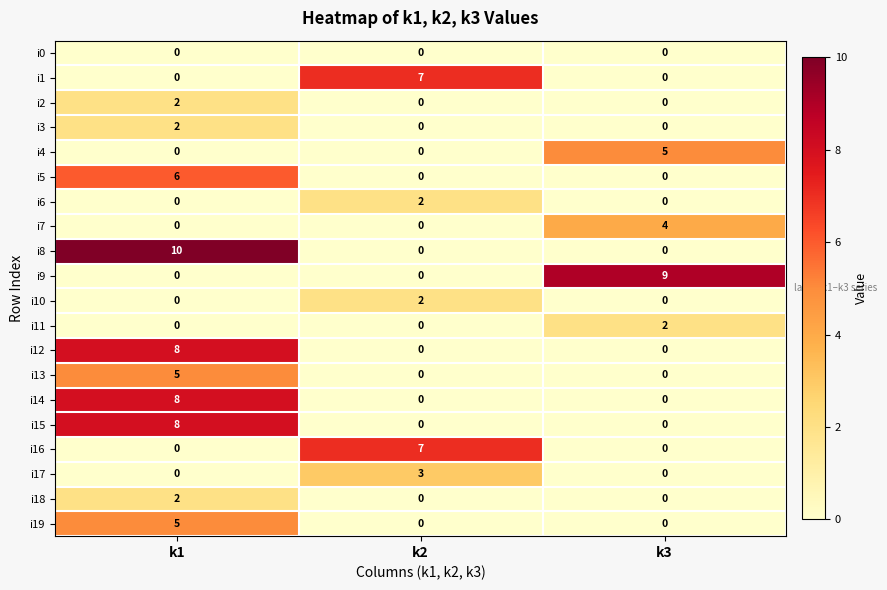

Between k2 and k3, which series saw the biggest shift?

i9